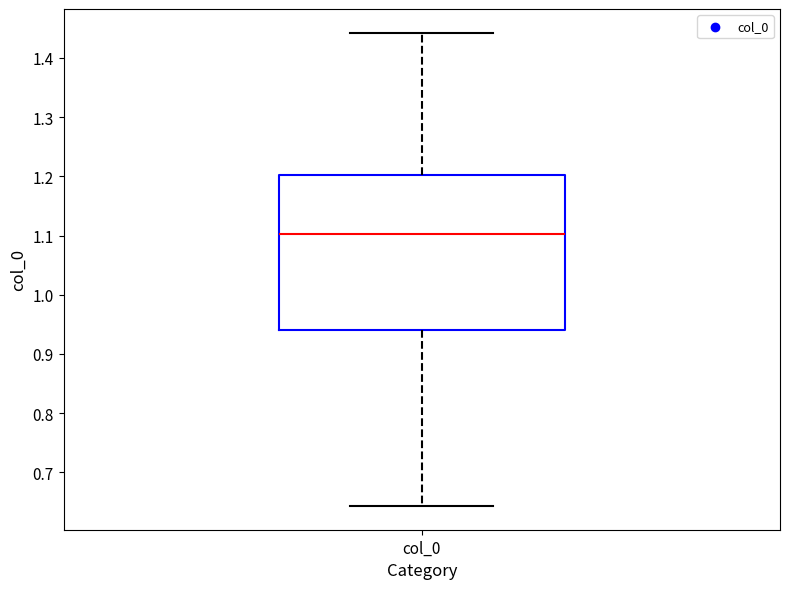

Read this box plot against the y-axis: the position of the median line, the range covered by the box, and the ends of both whiskers. The values are not printed on the chart, so give them approximately, as read against the axis.

median 1.10, box 0.94 to 1.20, whiskers 0.64 to 1.44